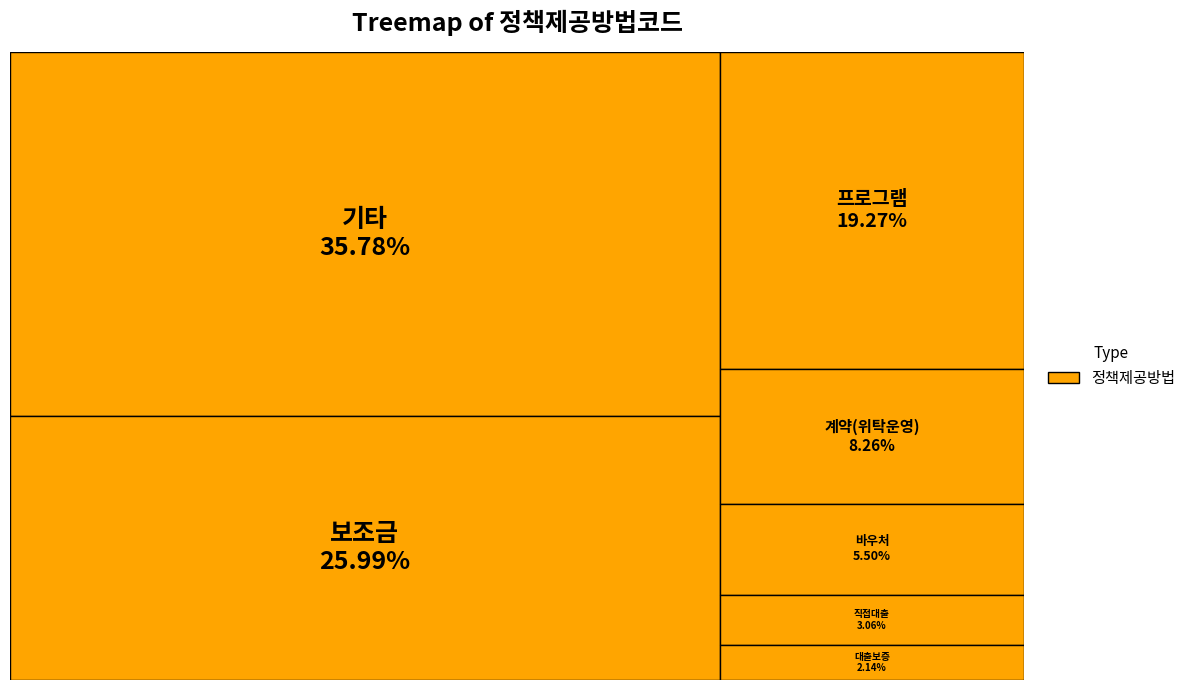

Does 프로그램 represent more than half of the total?

No